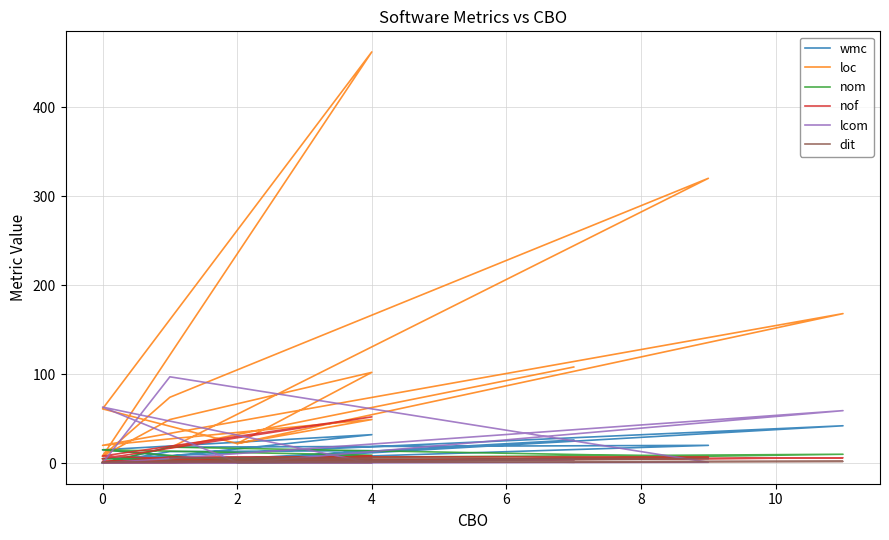

What is the sum of all loc values?

1490